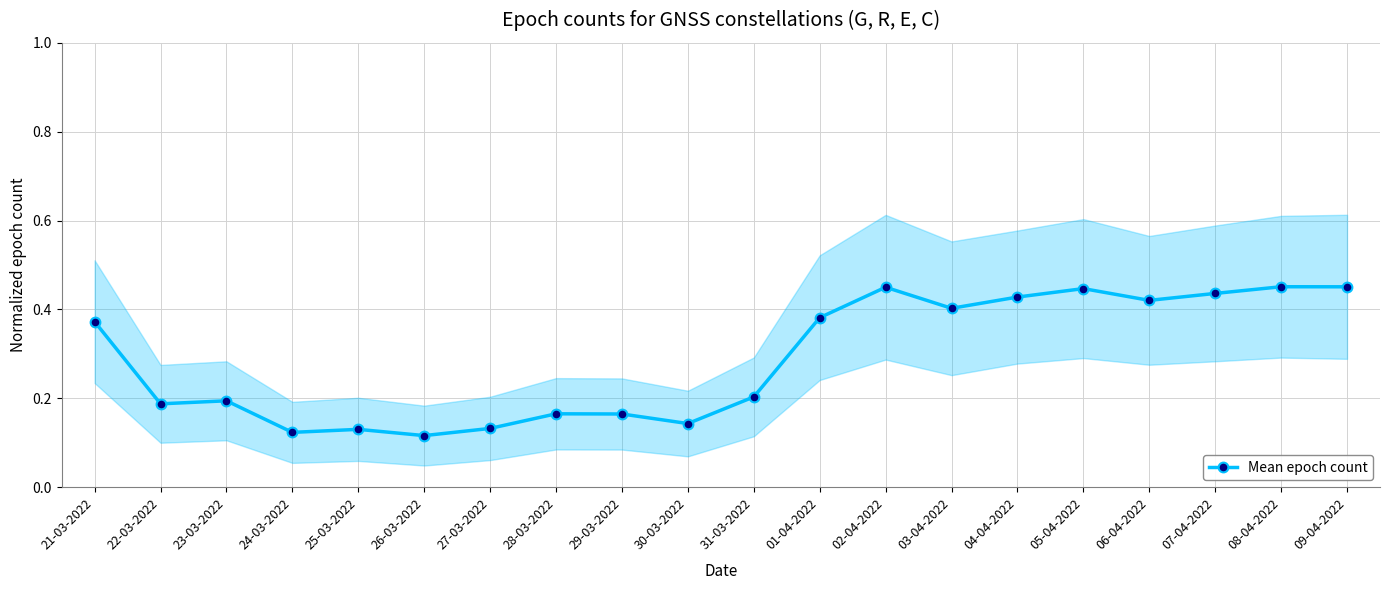

What is the difference between the maximum and minimum values?

0.3